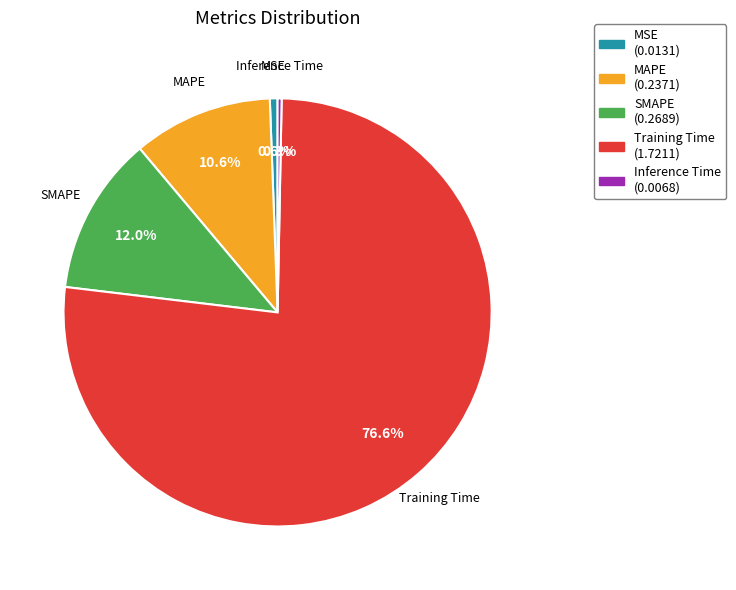

Combined, do Training Time and MAPE account for over 50%?

Yes